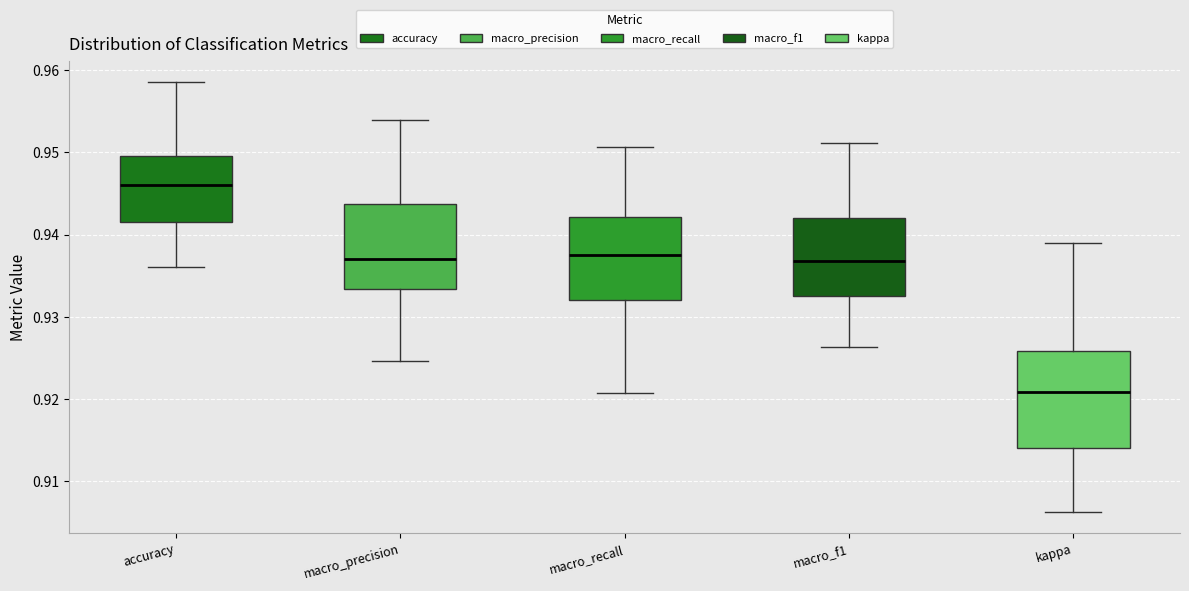

Reading left to right, read every box against the y-axis: the position of its median line, the range the box covers, and the ends of its whiskers. The values are not printed on the chart, so give them approximately, as read against the axis.

accuracy: median 0.946, box 0.942 to 0.950, whiskers 0.936 to 0.959
macro_precision: median 0.937, box 0.933 to 0.944, whiskers 0.925 to 0.954
macro_recall: median 0.937, box 0.932 to 0.942, whiskers 0.921 to 0.951
macro_f1: median 0.937, box 0.933 to 0.942, whiskers 0.926 to 0.951
kappa: median 0.921, box 0.914 to 0.926, whiskers 0.906 to 0.939